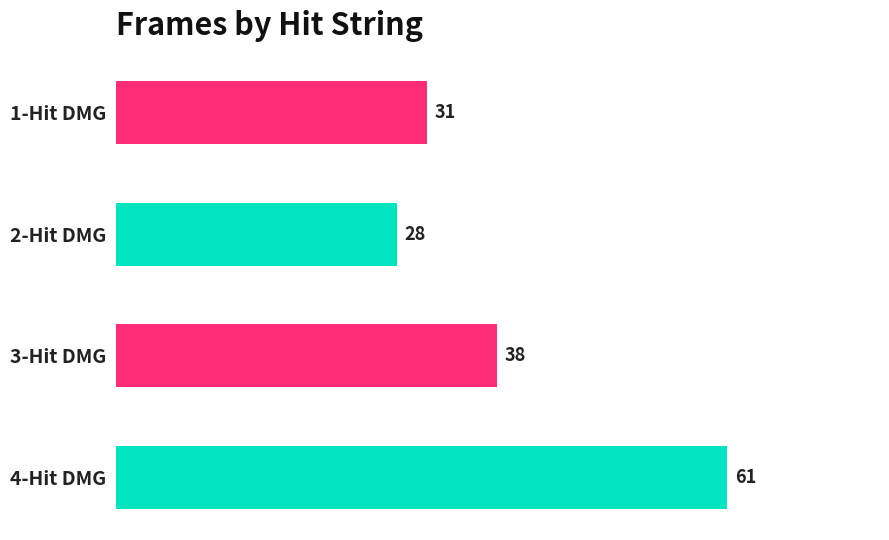

Where is the data nearest to the value 44?

3-Hit DMG